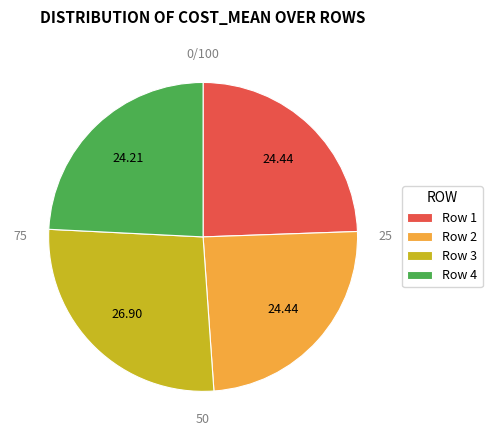

How many segments does this pie chart have?

4